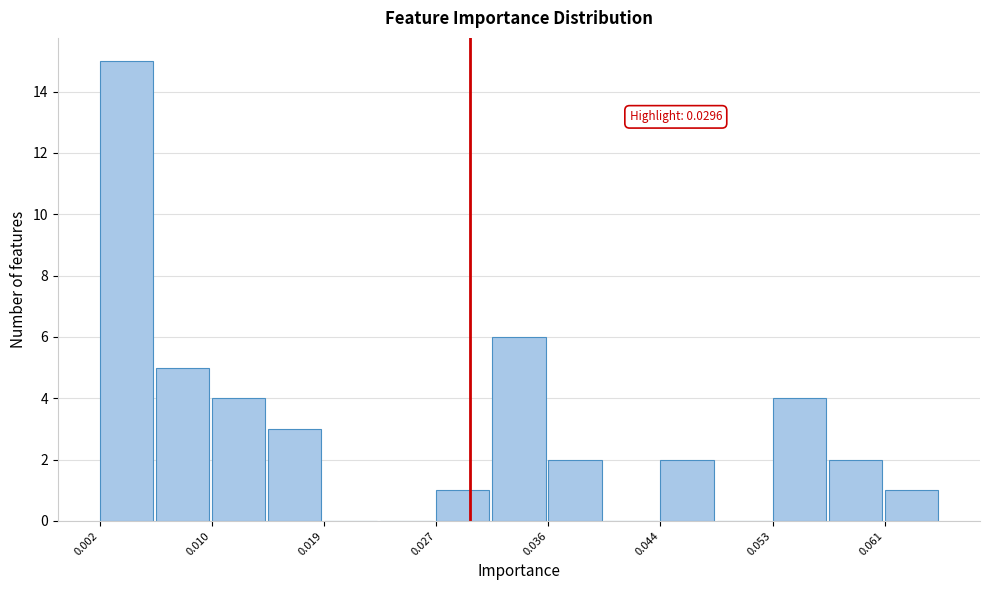

Over which range of the x-axis is the bar tallest?

0.002 to 0.006